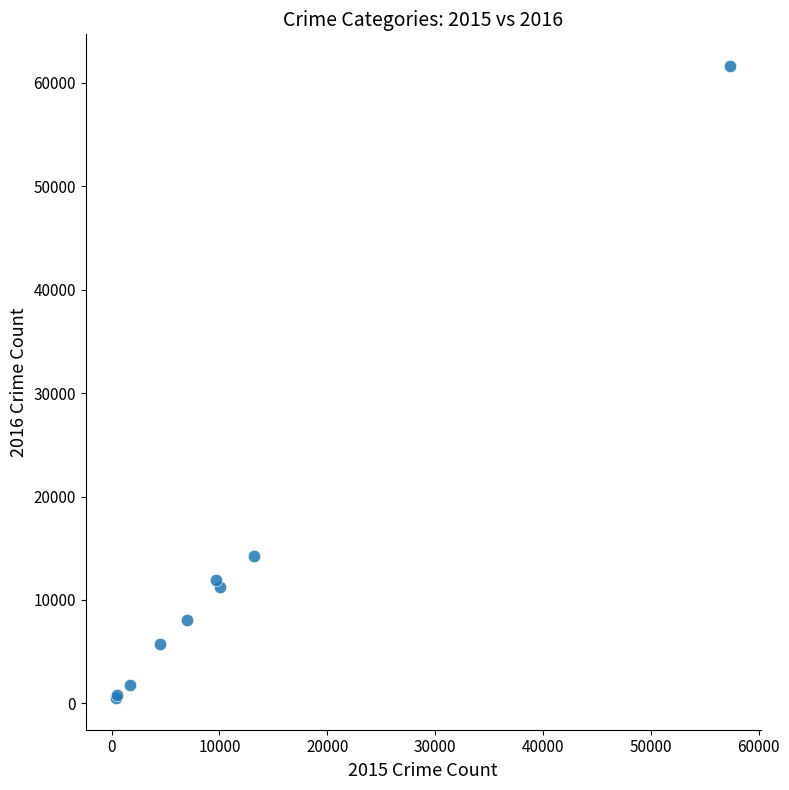

What Y value in the scatter plot is closest to 31067?

14289